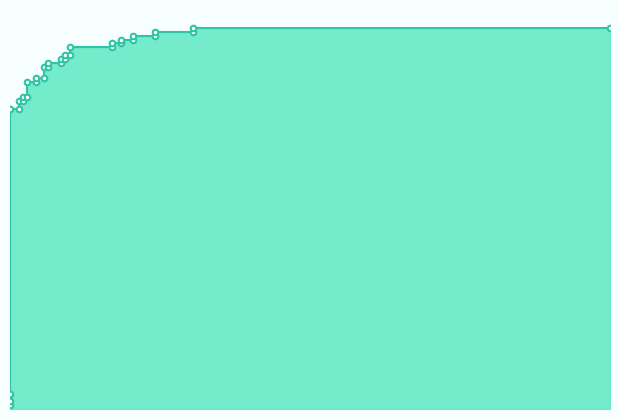

Reading left to right, extract all data points from this chart.

0.0	0.0	0.0	0.8	0.8	0.8	0.8	0.8	0.8	0.9	0.9	0.9	0.9	0.9	0.9	0.9	0.9	0.9	0.9	0.9	0.9	0.9	0.9	1.0	1.0	1.0	1.0	1.0	1.0	1.0	1.0	1.0	1.0